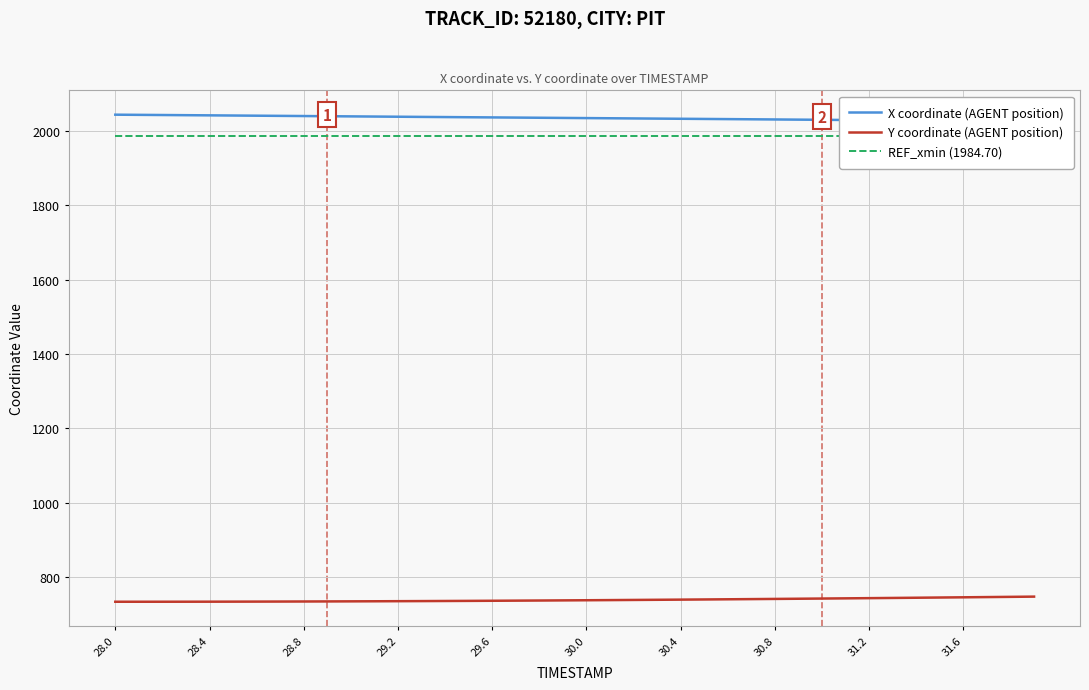

The value of X coordinate (AGENT position) at 28.0 is 2043.1. True or false?

True